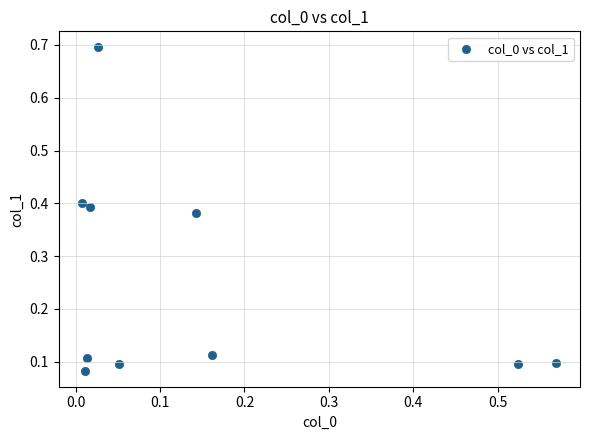

What is the range of X values (max minus min)?

0.6